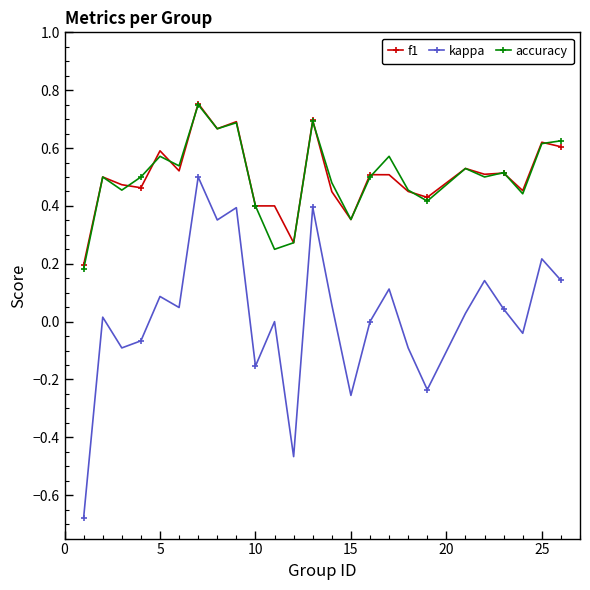

True or false: kappa and accuracy cross at least once.

False